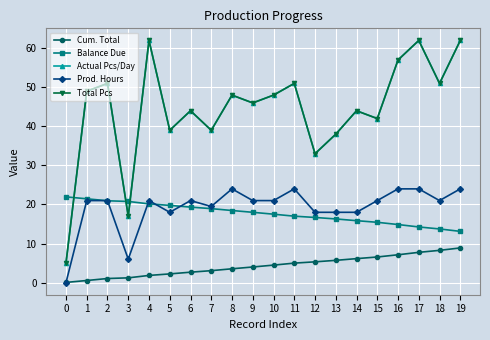

What is the lowest value of the Cum. Total series?

0.1